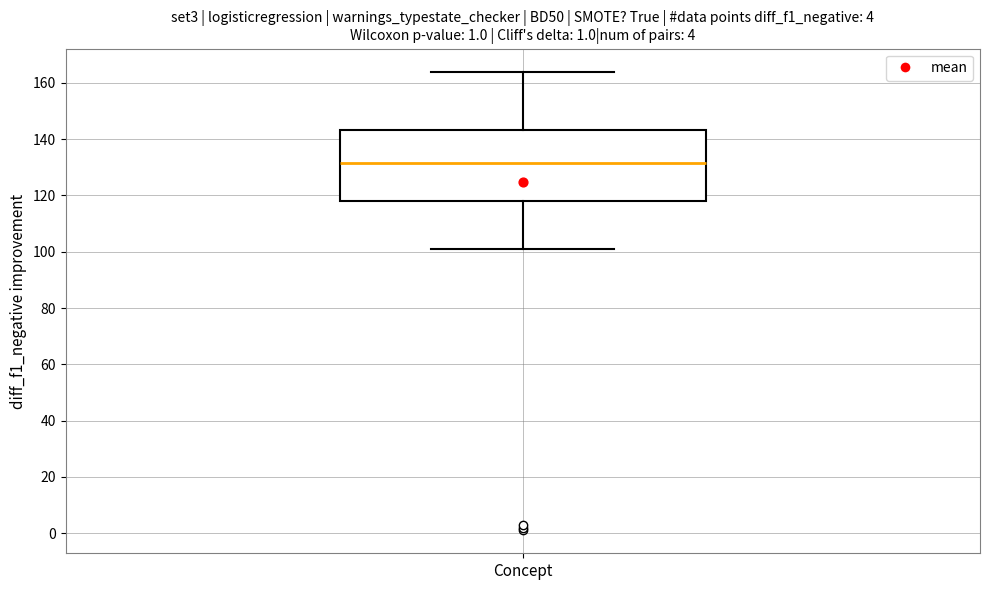

Where does the lower whisker of the box for Concept end on the y-axis? The values are not printed on the chart, so give them approximately, as read against the axis.

102